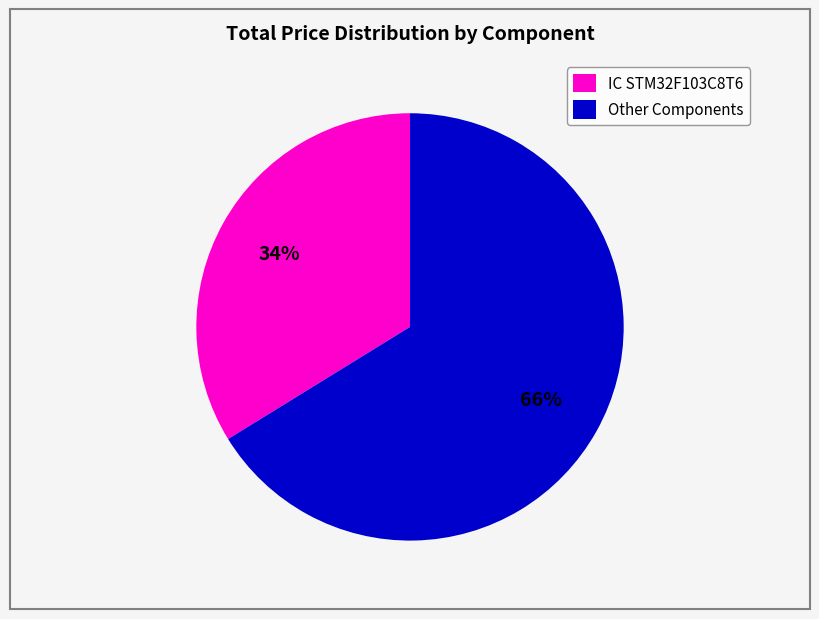

How many slices are in this pie chart?

2